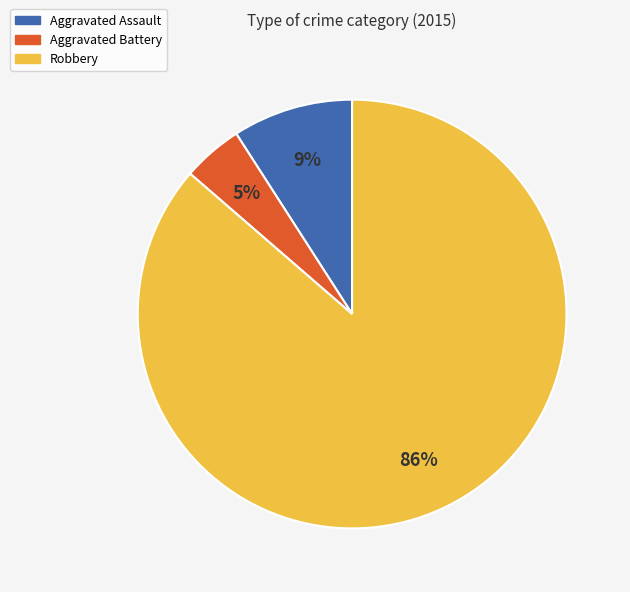

To the nearest percent, what is the difference between the Aggravated Assault and Robbery slice percentages?

77%